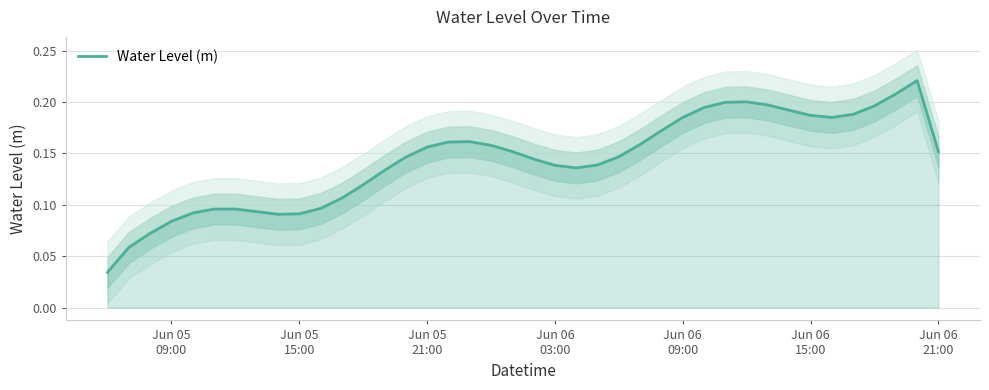

Reading left to right, transcribe all the data shown in this chart.

0.0	0.1	0.1	0.1	0.1	0.1	0.1	0.1	0.1	0.1	0.1	0.1	0.1	0.1	0.1	0.2	0.2	0.2	0.2	0.2	0.1	0.1	0.1	0.1	0.1	0.2	0.2	0.2	0.2	0.2	0.2	0.2	0.2	0.2	0.2	0.2	0.2	0.2	0.2	0.2